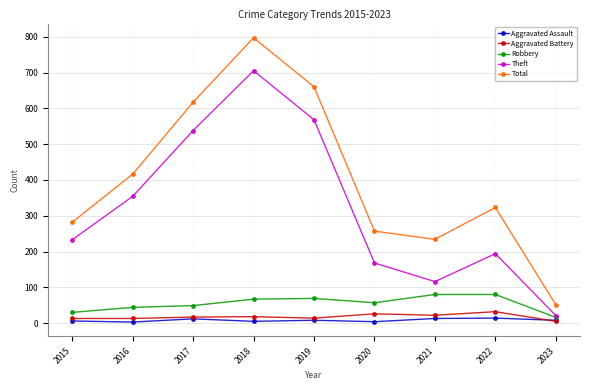

Which series has the largest range (max minus min)?

Total